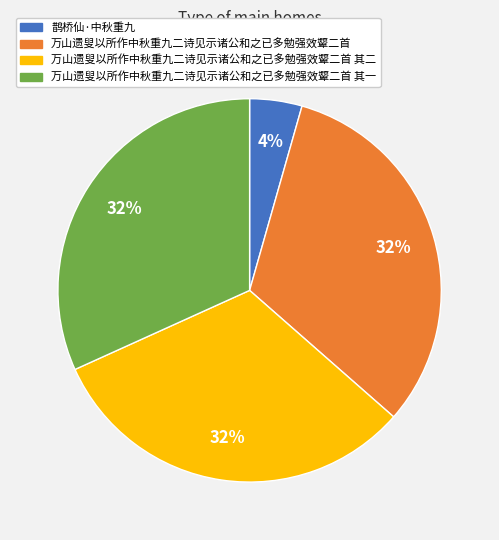

To the nearest percent, what is the average slice percentage?

25%